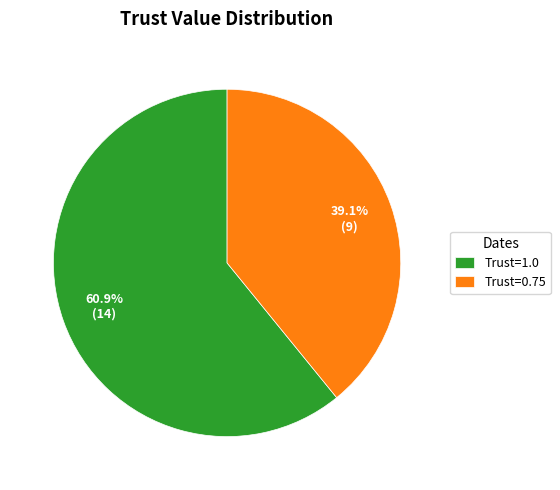

Rank the categories by value from highest to lowest.

Trust=1.0, Trust=0.75